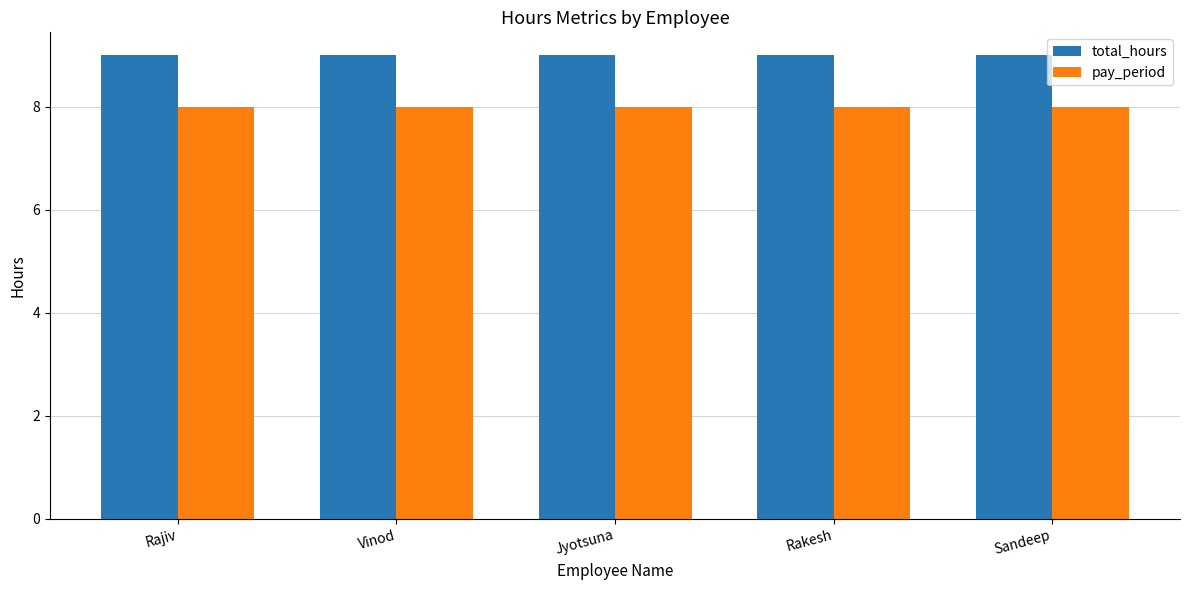

What is the label of the 3rd bar from the left?

Jyotsuna